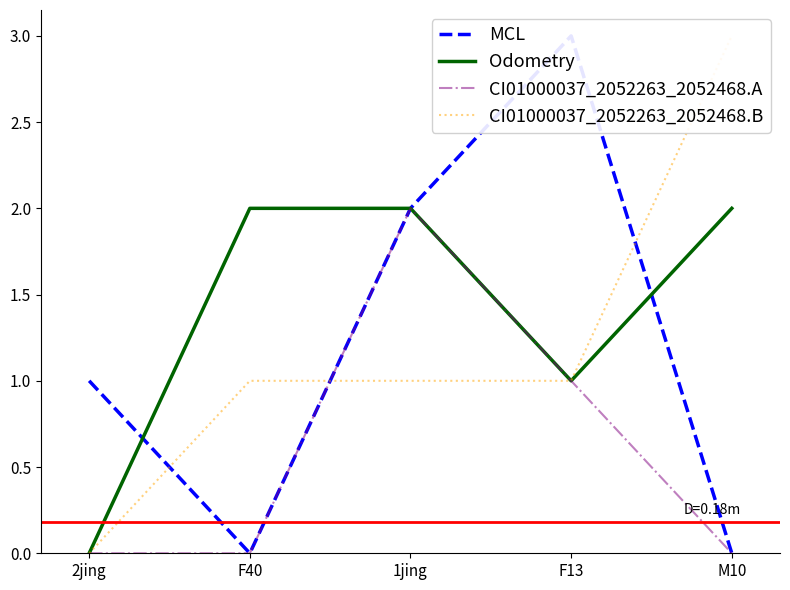

Rank the series at 2jing from highest to lowest value.

MCL, Odometry, CI01000037_2052263_2052468.A, CI01000037_2052263_2052468.B